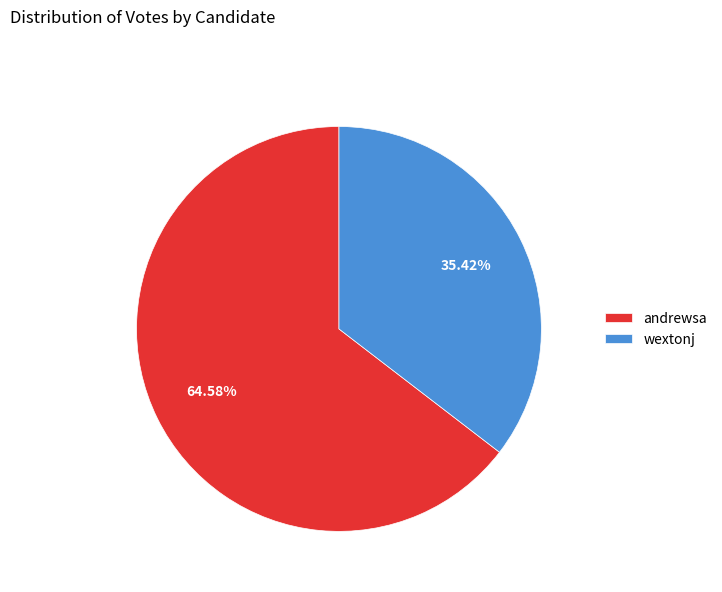

What is the ratio of the value at andrewsa to the value at wextonj?

1.8